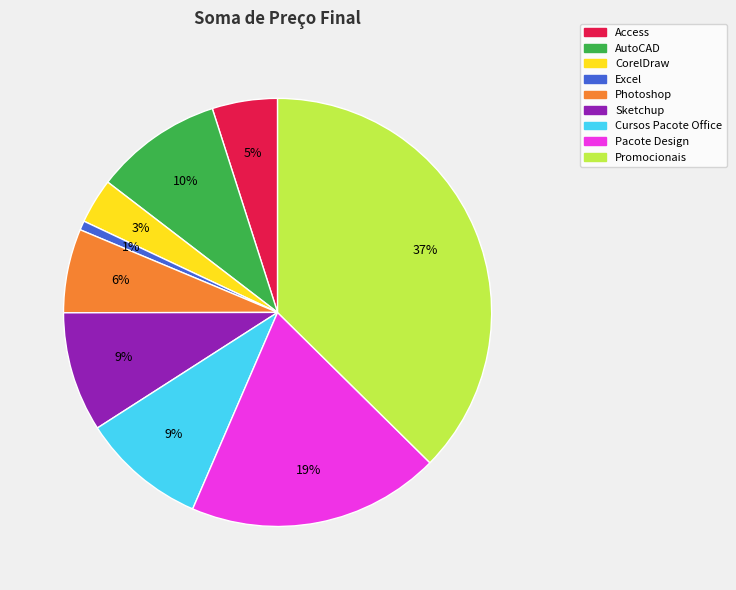

Which has a higher value, Cursos Pacote Office or Pacote Design?

Pacote Design